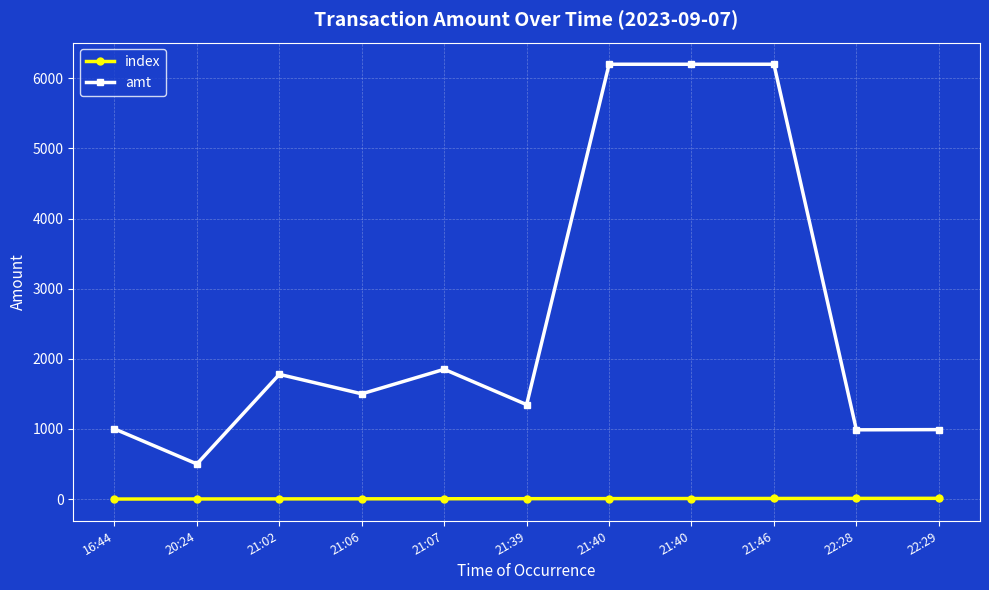

Is it true that index equals 14.1 at 21:46?

False